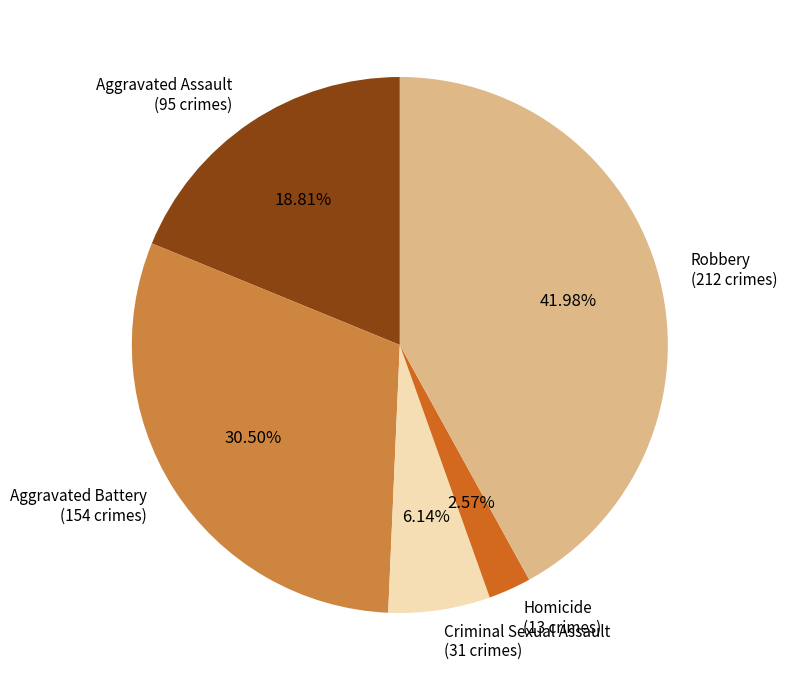

Which slice is the smallest?

Homicide